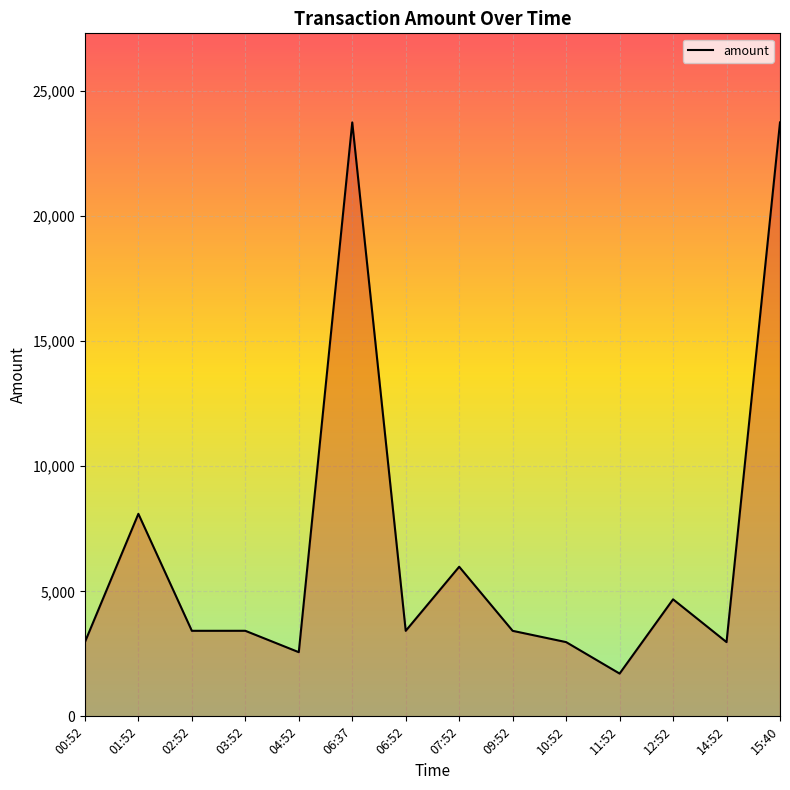

Approximately how many times larger is the value at 11:52 compared to 04:52?

0.7